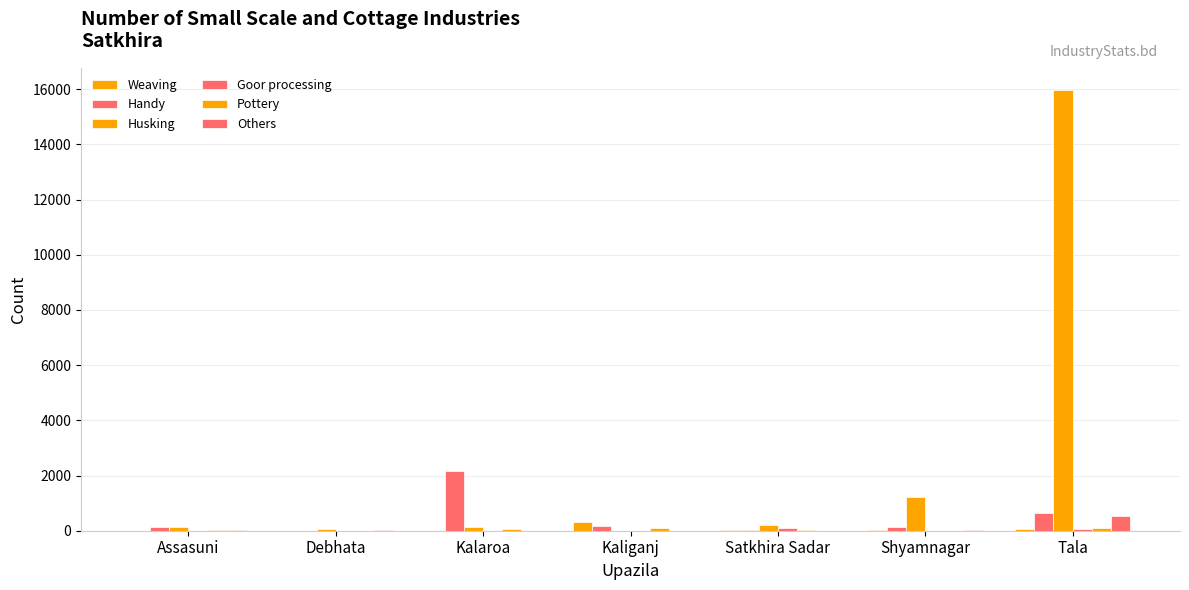

Count the number of categories in the chart.

7